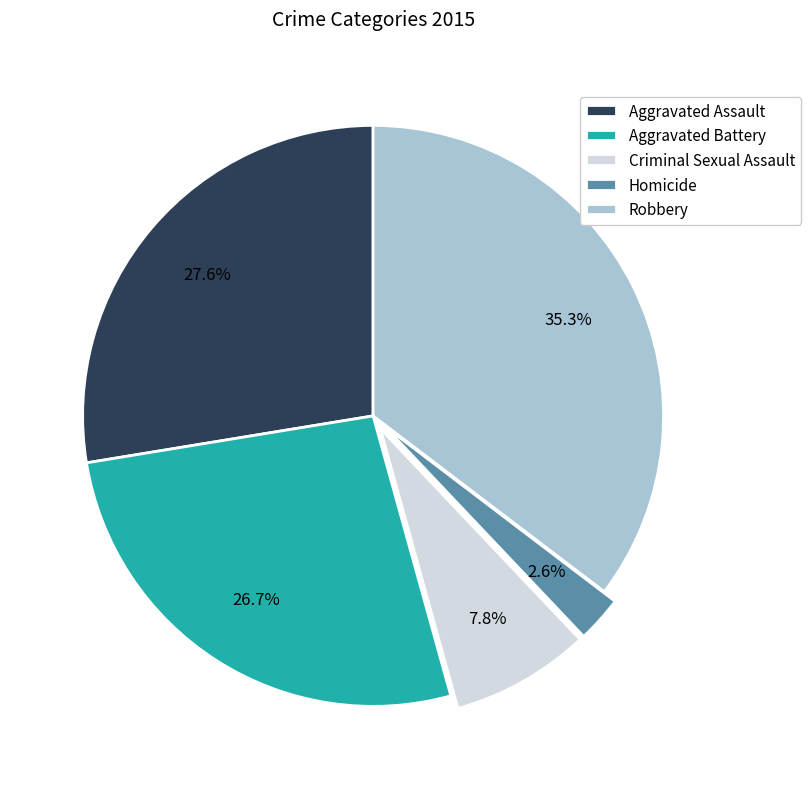

What percentage is the Aggravated Battery slice, to the nearest percent?

27%